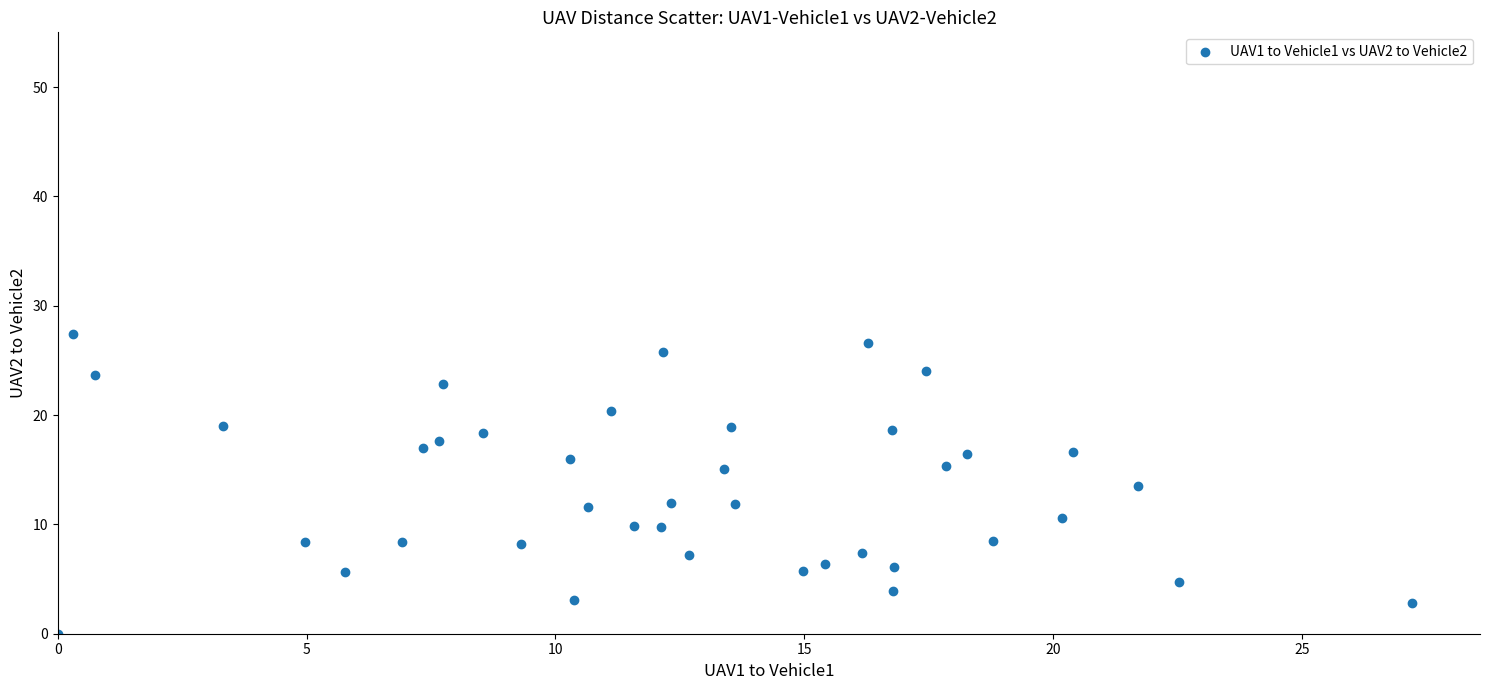

What is the range of X values (max minus min)?

27.2